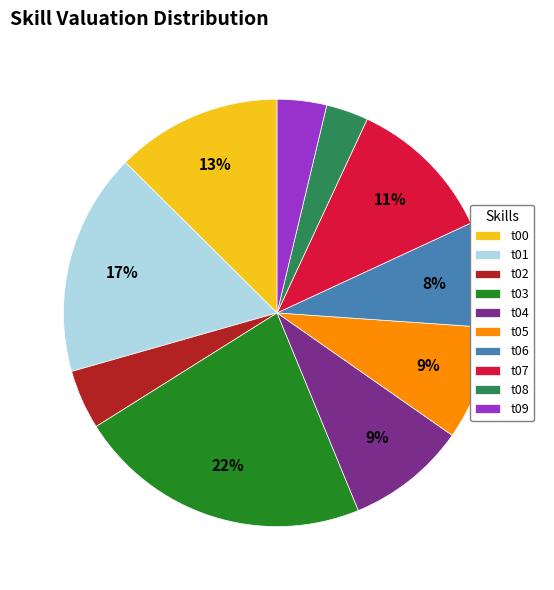

True or false: t07 accounts for 4% of the total.

False